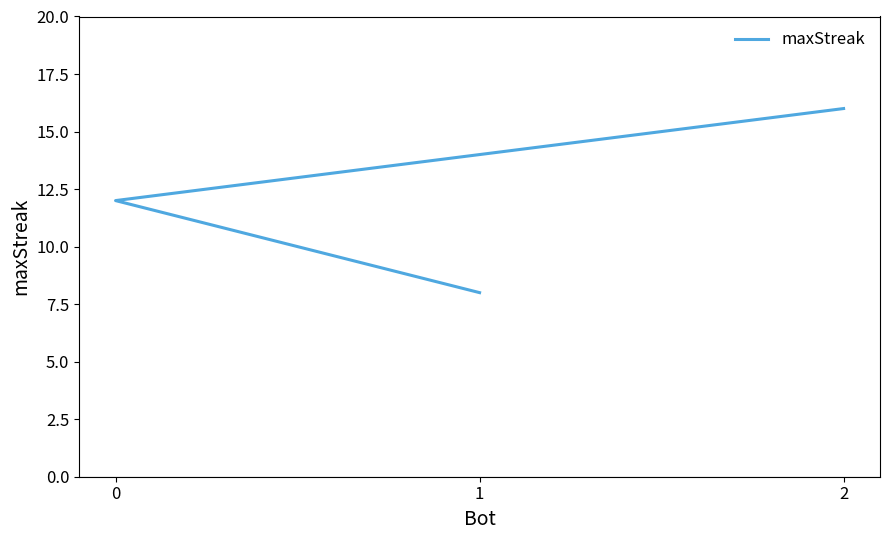

What is the change in value from 0 to 1?

-4